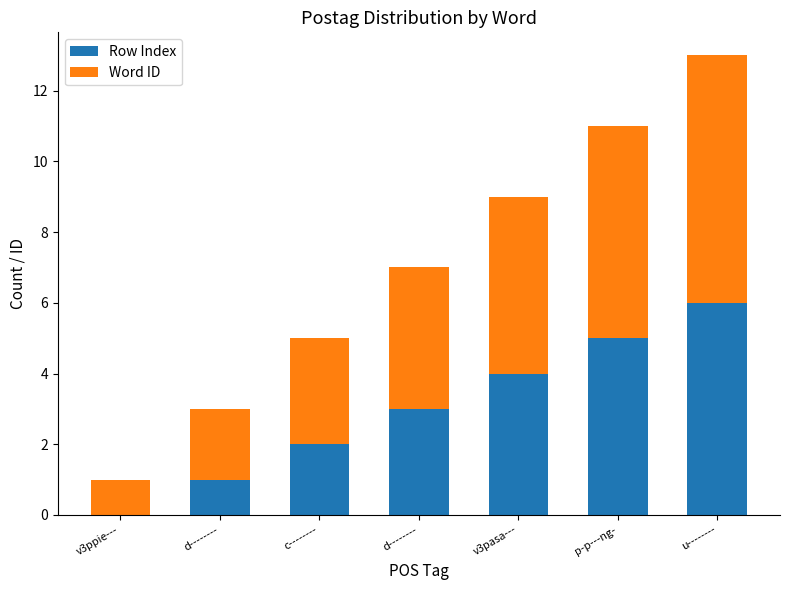

True or false: Row Index has a value of 5 at p-p---ng-.

True